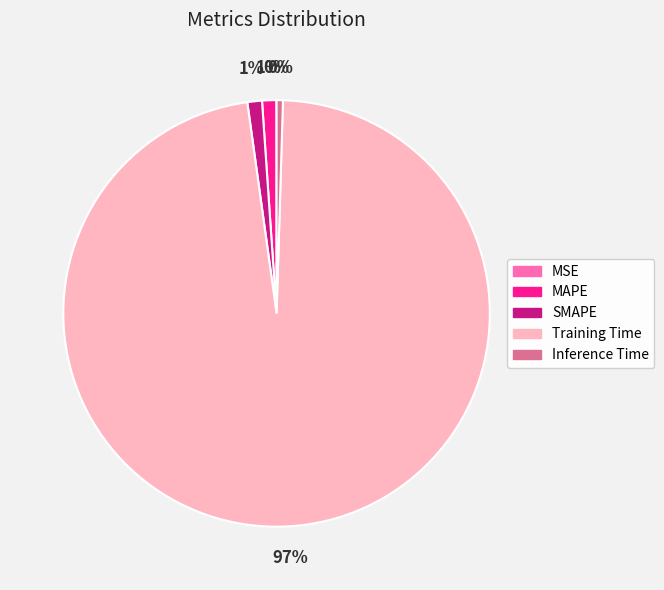

Is there any slice that represents more than half of the pie?

Yes